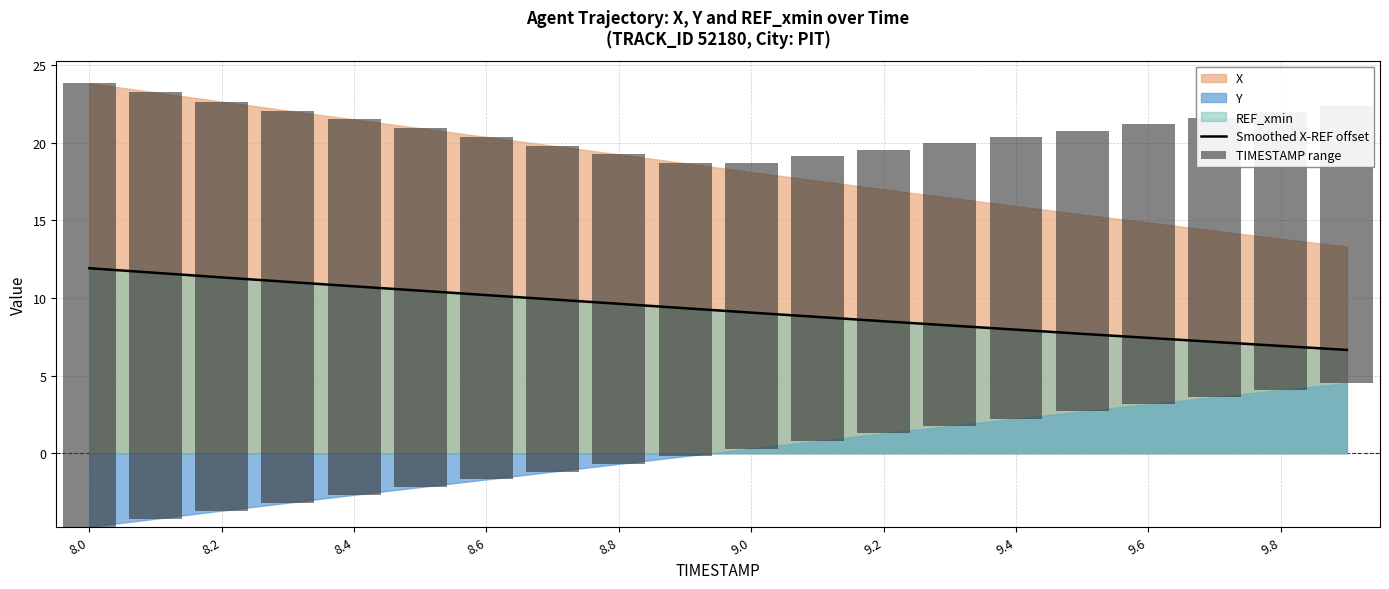

What is the difference between the second highest and second lowest values in the TIMESTAMP range series?

9.6